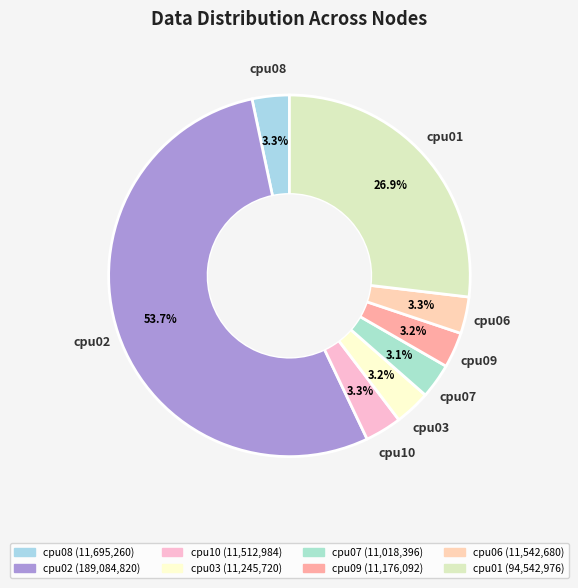

How many slices are in this pie chart?

8